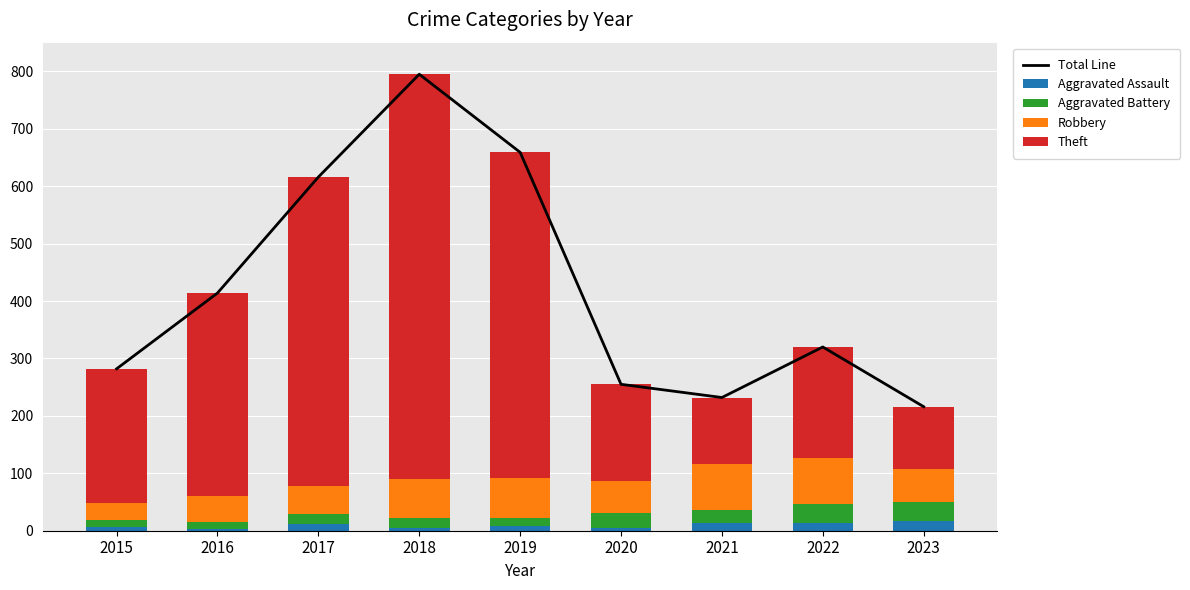

Which series has the largest total across all categories?

Total Line